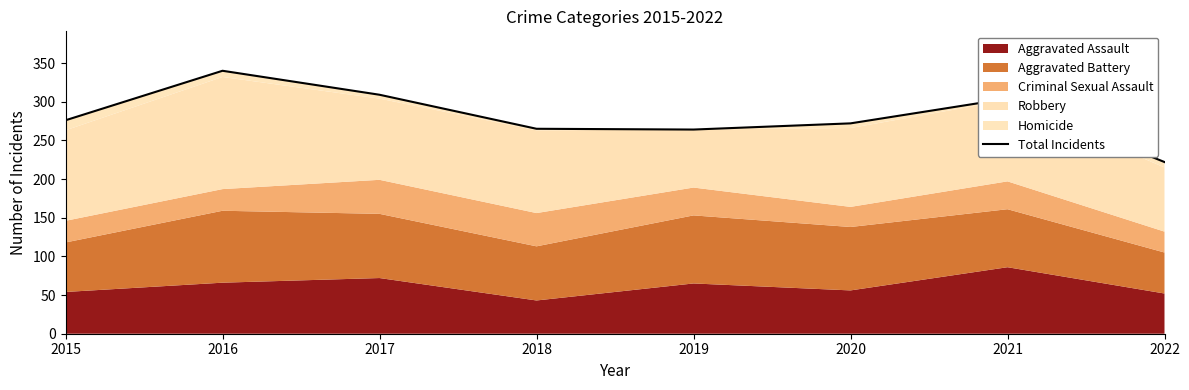

True or false: the data shows 441 at 2018.

False